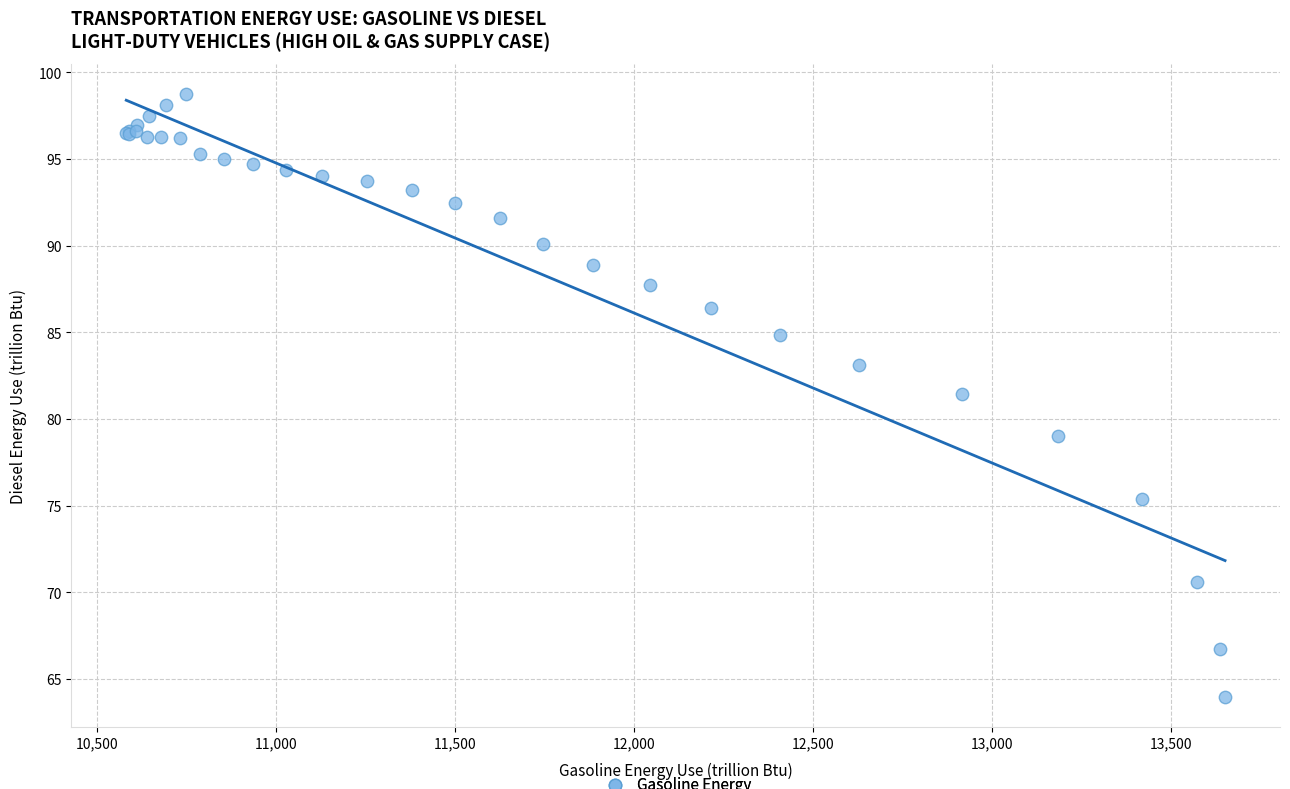

What Y value in the scatter plot is closest to 81?

81.4